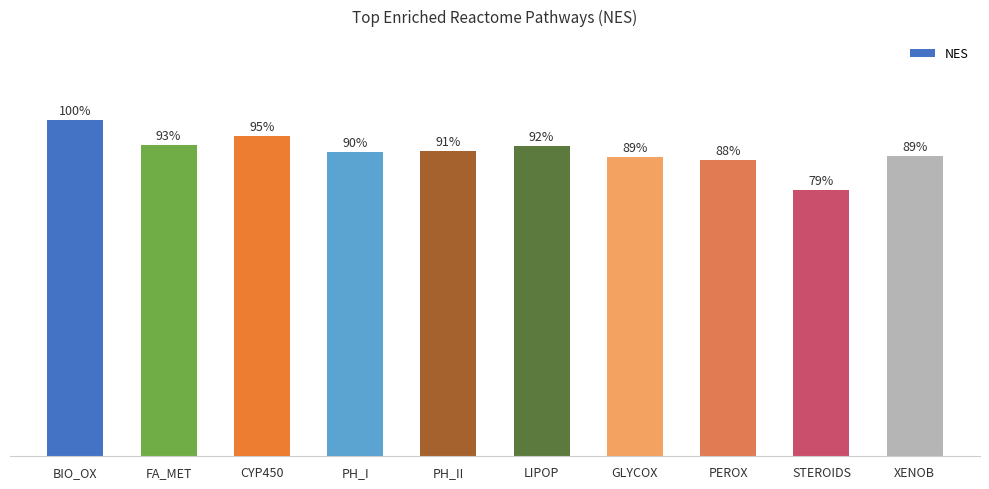

Rank the categories by value from lowest to highest.

STEROIDS, PEROX, GLYCOX, XENOB, PH_I, PH_II, LIPOP, FA_MET, CYP450, BIO_OX